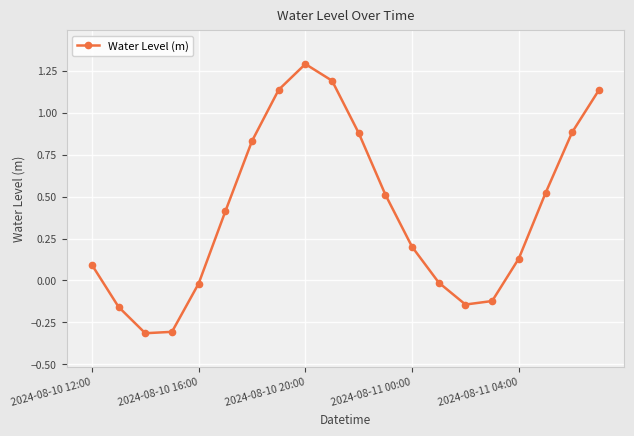

True or false: there are more than 1 points higher than both neighbors.

False